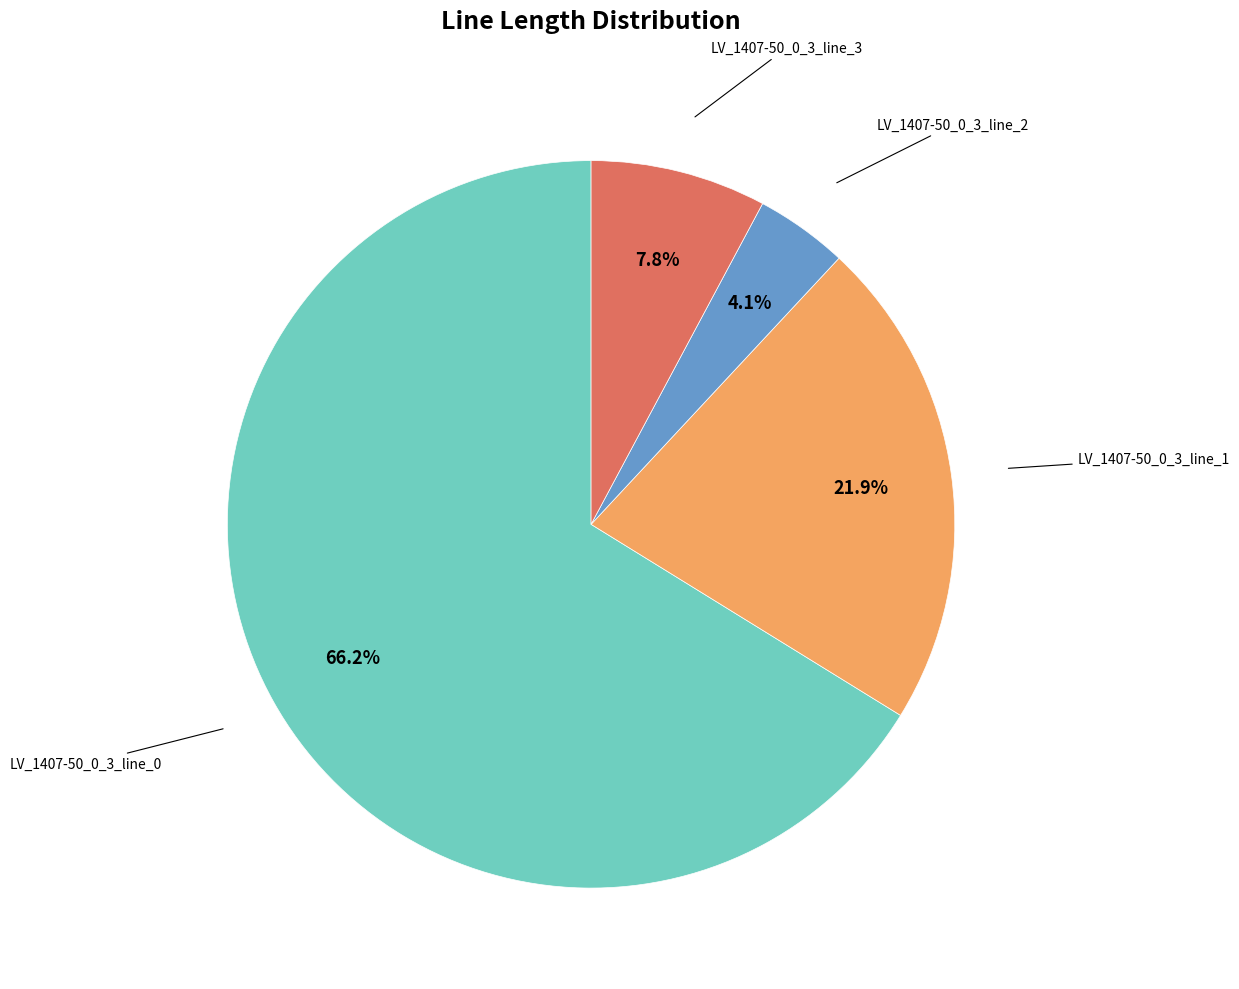

Does any single category account for the majority?

Yes